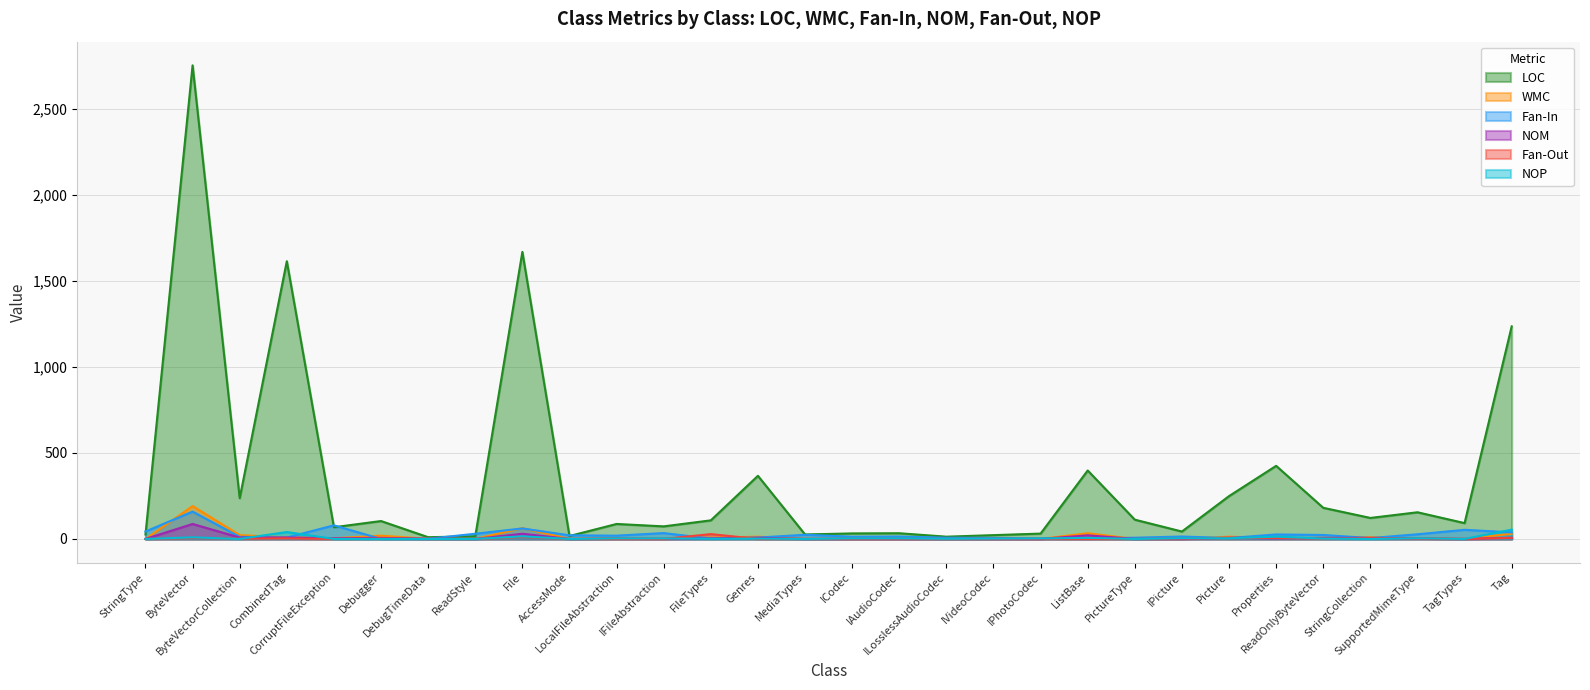

What is the label of the 12th point from the left?

IFileAbstraction